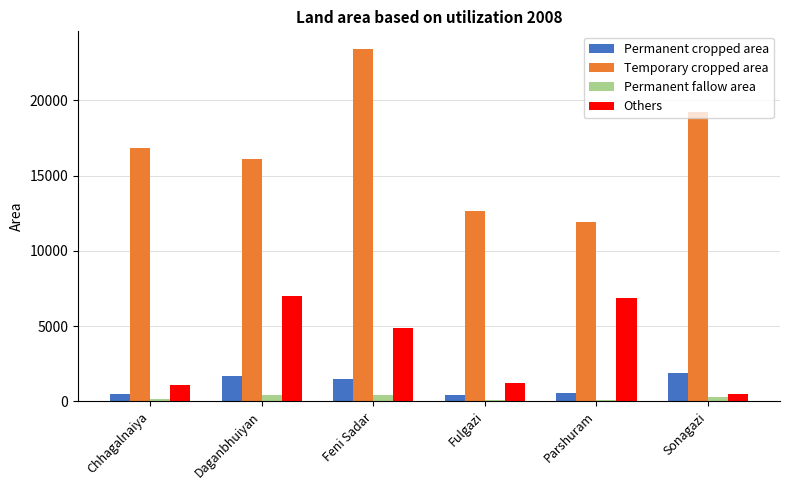

Where does the Permanent cropped area series first go above 1471?

Daganbhuiyan